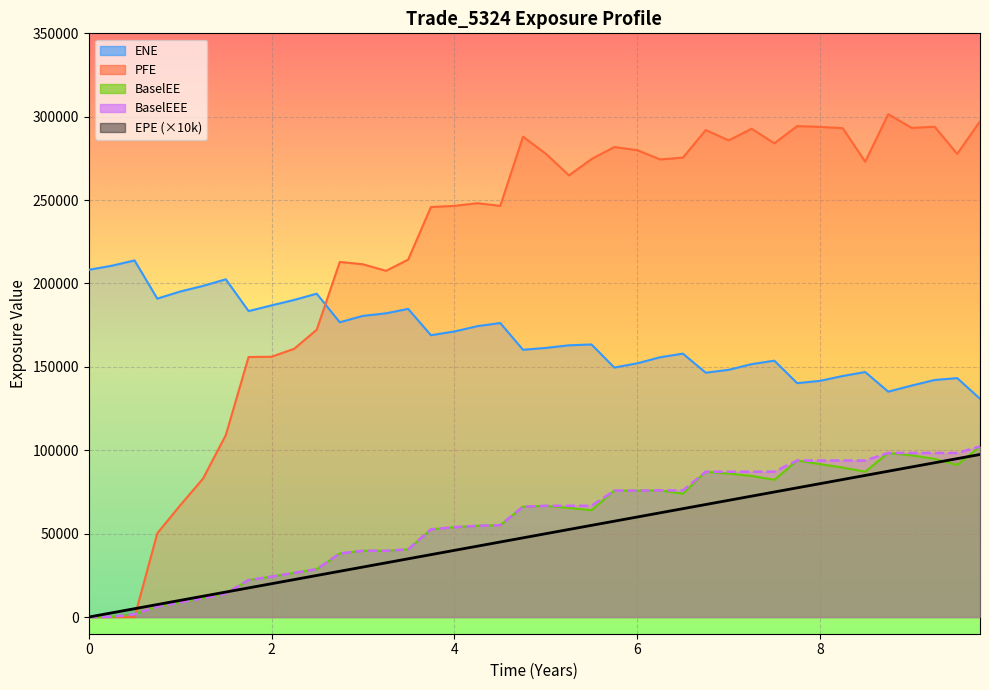

How many categories are shown in the chart?

40